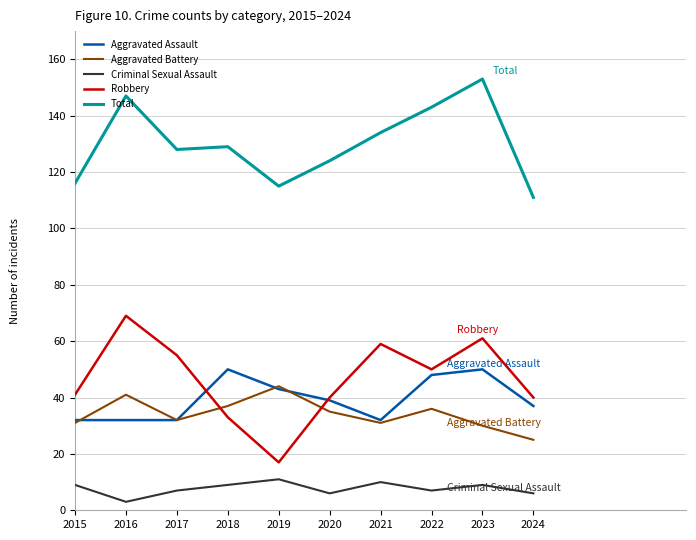

What are all the series names shown in the legend?

Aggravated Assault, Aggravated Battery, Criminal Sexual Assault, Robbery, Total